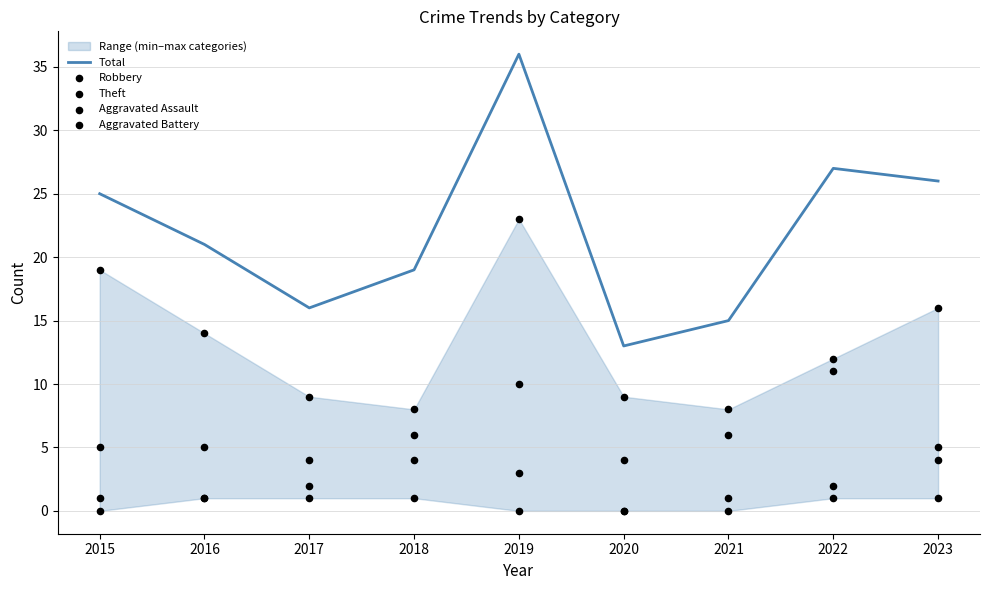

At which category is the sum across all series the highest?

2019